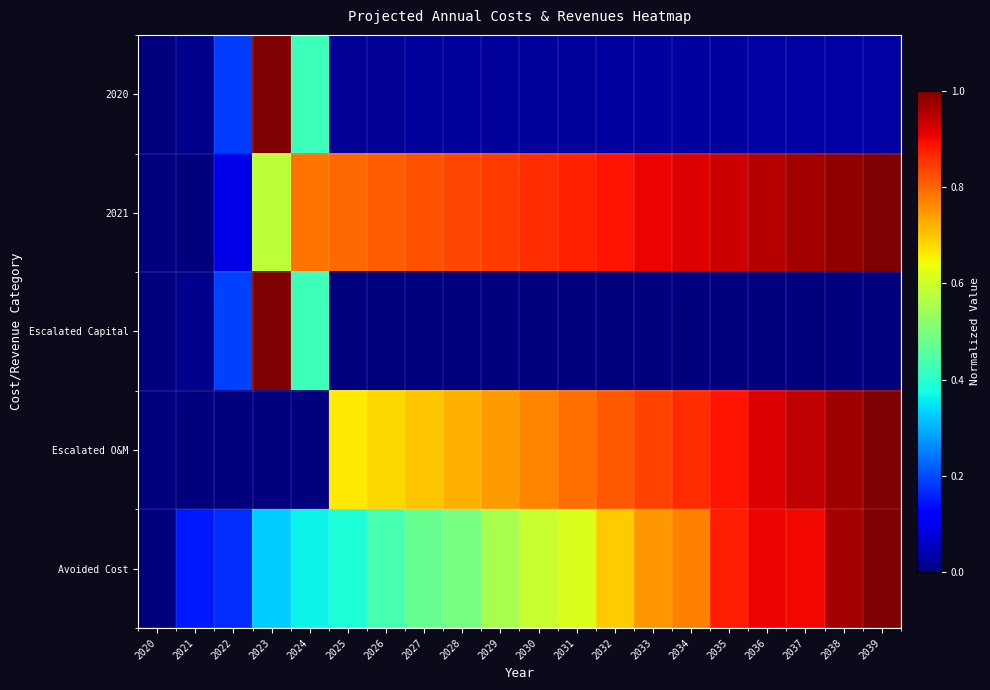

Reading right to left, extract all data points from this chart.

2020: 2039=0.0	2038=0.0	2037=0.0	2036=0.0	2035=0.0	2034=0.0	2033=0.0	2032=0.0	2031=0.0	2030=0.0	2029=0.0	2028=0.0	2027=0.0	2026=0.0	2025=0.0	2024=0.4	2023=1.0	2022=0.2	2021=0.0	2020=0.0
2021: 2039=1.0	2038=1.0	2037=1.0	2036=0.9	2035=0.9	2034=0.9	2033=0.9	2032=0.9	2031=0.9	2030=0.9	2029=0.8	2028=0.8	2027=0.8	2026=0.8	2025=0.8	2024=0.8	2023=0.6	2022=0.1	2021=0.0	2020=0.0
Escalated Capital: 2039=0.0	2038=0.0	2037=0.0	2036=0.0	2035=0.0	2034=0.0	2033=0.0	2032=0.0	2031=0.0	2030=0.0	2029=0.0	2028=0.0	2027=0.0	2026=0.0	2025=0.0	2024=0.4	2023=1.0	2022=0.2	2021=0.0	2020=0.0
Escalated O&M: 2039=1.0	2038=1.0	2037=0.9	2036=0.9	2035=0.9	2034=0.9	2033=0.8	2032=0.8	2031=0.8	2030=0.8	2029=0.7	2028=0.7	2027=0.7	2026=0.7	2025=0.7	2024=0.0	2023=0.0	2022=0.0	2021=0.0	2020=0.0
Avoided Cost: 2039=1.0	2038=1.0	2037=0.9	2036=0.9	2035=0.9	2034=0.8	2033=0.7	2032=0.7	2031=0.6	2030=0.6	2029=0.6	2028=0.5	2027=0.5	2026=0.4	2025=0.4	2024=0.4	2023=0.3	2022=0.2	2021=0.1	2020=0.0